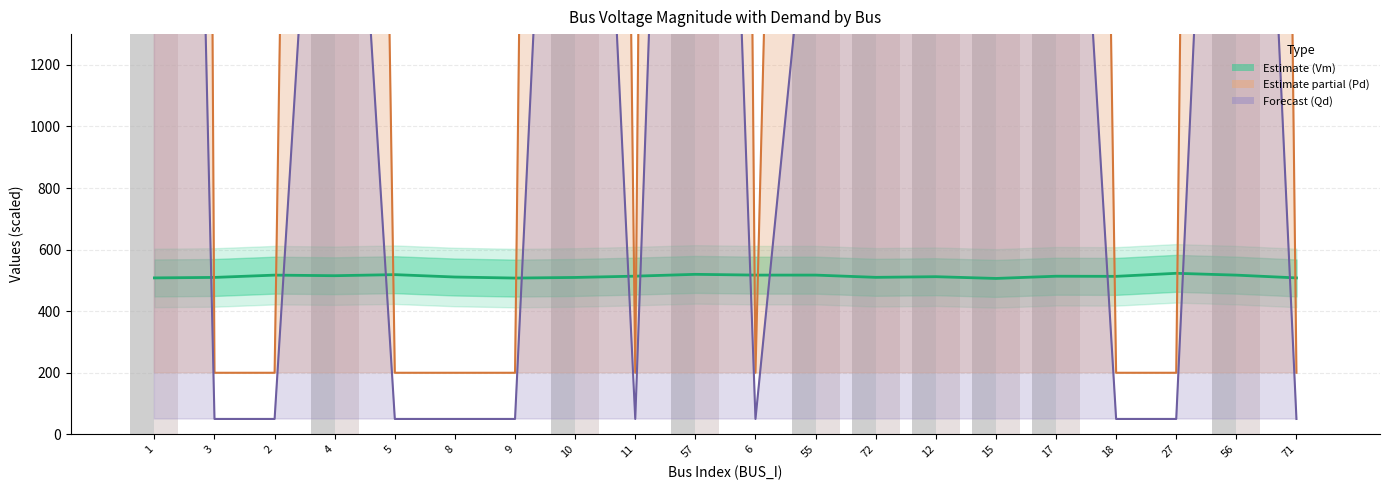

How many data points in Vm (Estimate) are less than 513?

9